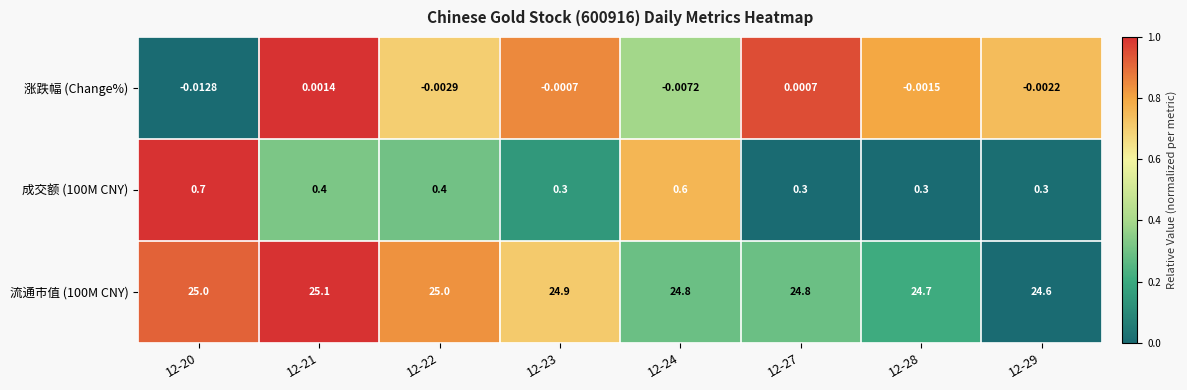

What is the total value across all series at 12-20?

25.7